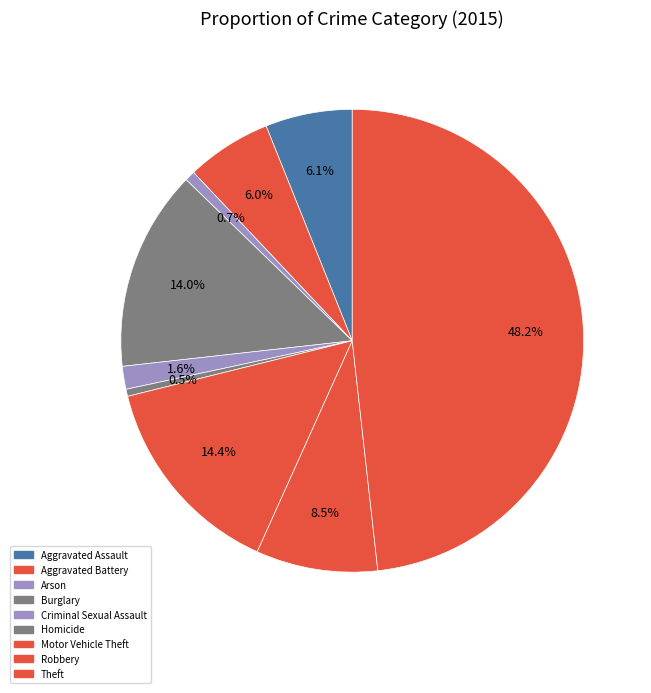

What percentage is NOT represented by Aggravated Battery?

94.0%